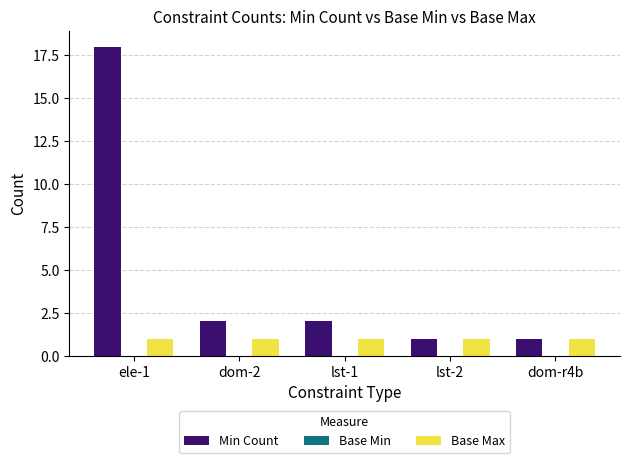

Which series has the widest spread of values?

Min Count